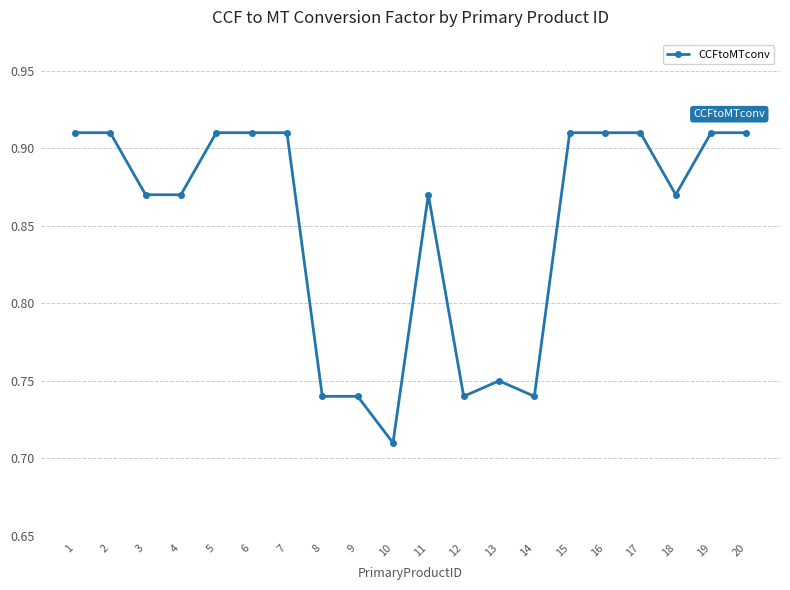

The value at 8 is 0.4. True or false?

False